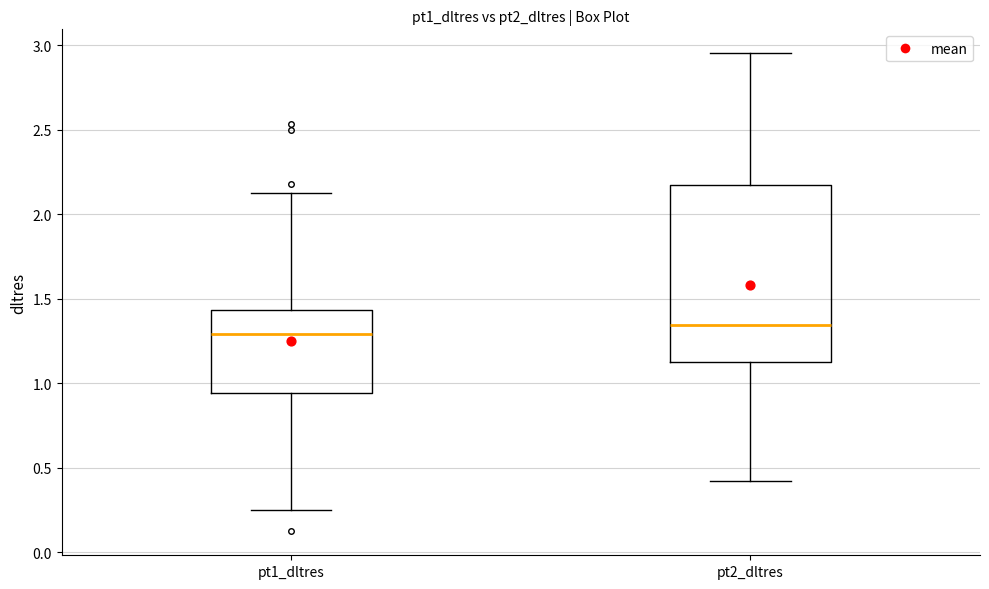

Where does the upper whisker of the box for pt2_dltres end on the y-axis? The values are not printed on the chart, so give them approximately, as read against the axis.

2.95